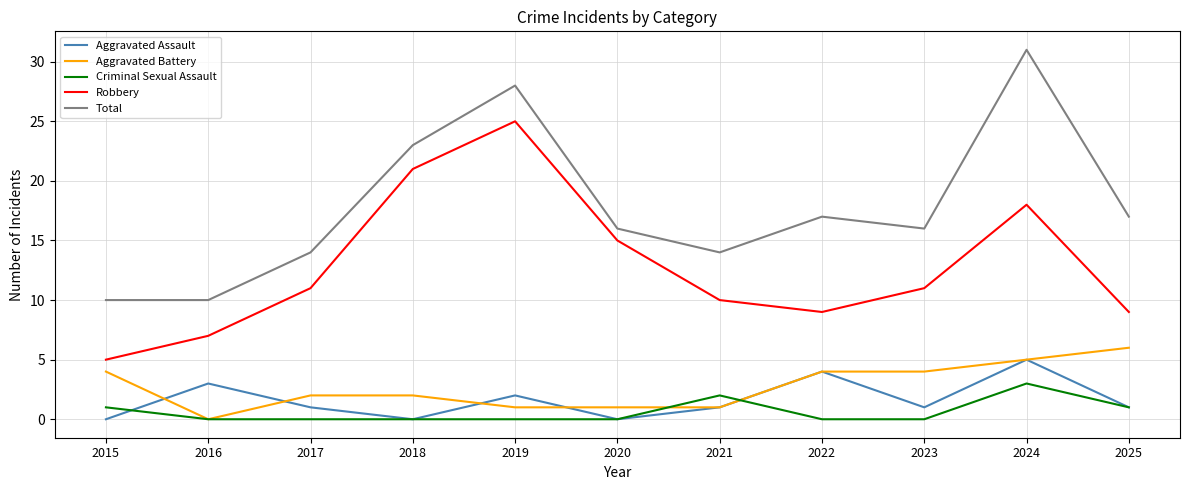

Is this an area chart (filled region under the line)?

No